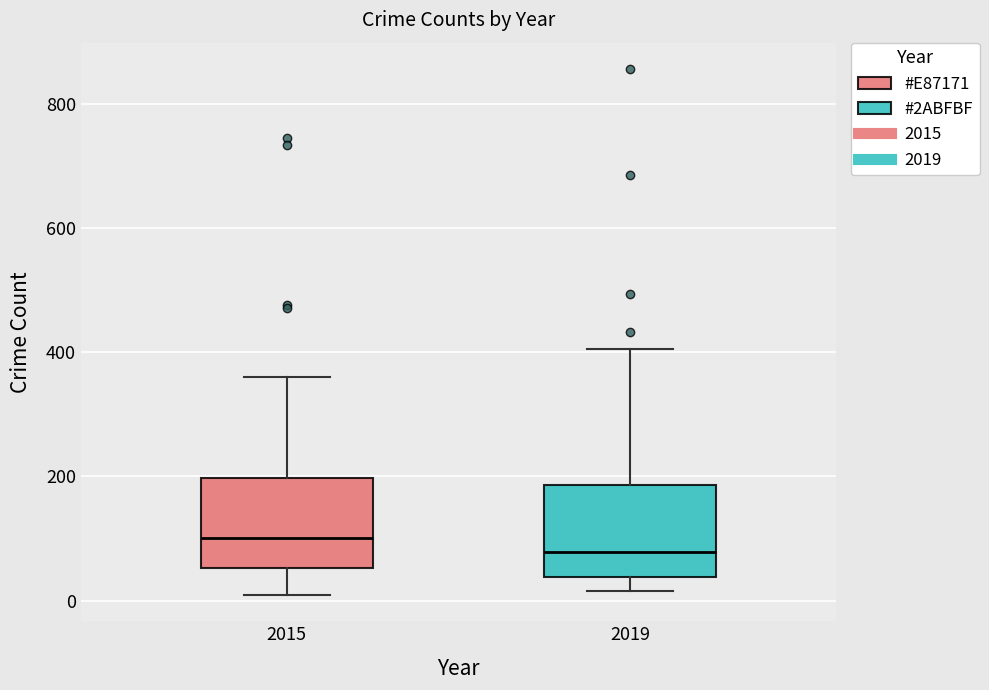

Reading left to right, read every box against the y-axis: the position of its median line, the range the box covers, and the ends of its whiskers. The values are not printed on the chart, so give them approximately, as read against the axis.

2015: median 100, box 60 to 200, whiskers 0 to 360
2019: median 80, box 40 to 180, whiskers 20 to 400